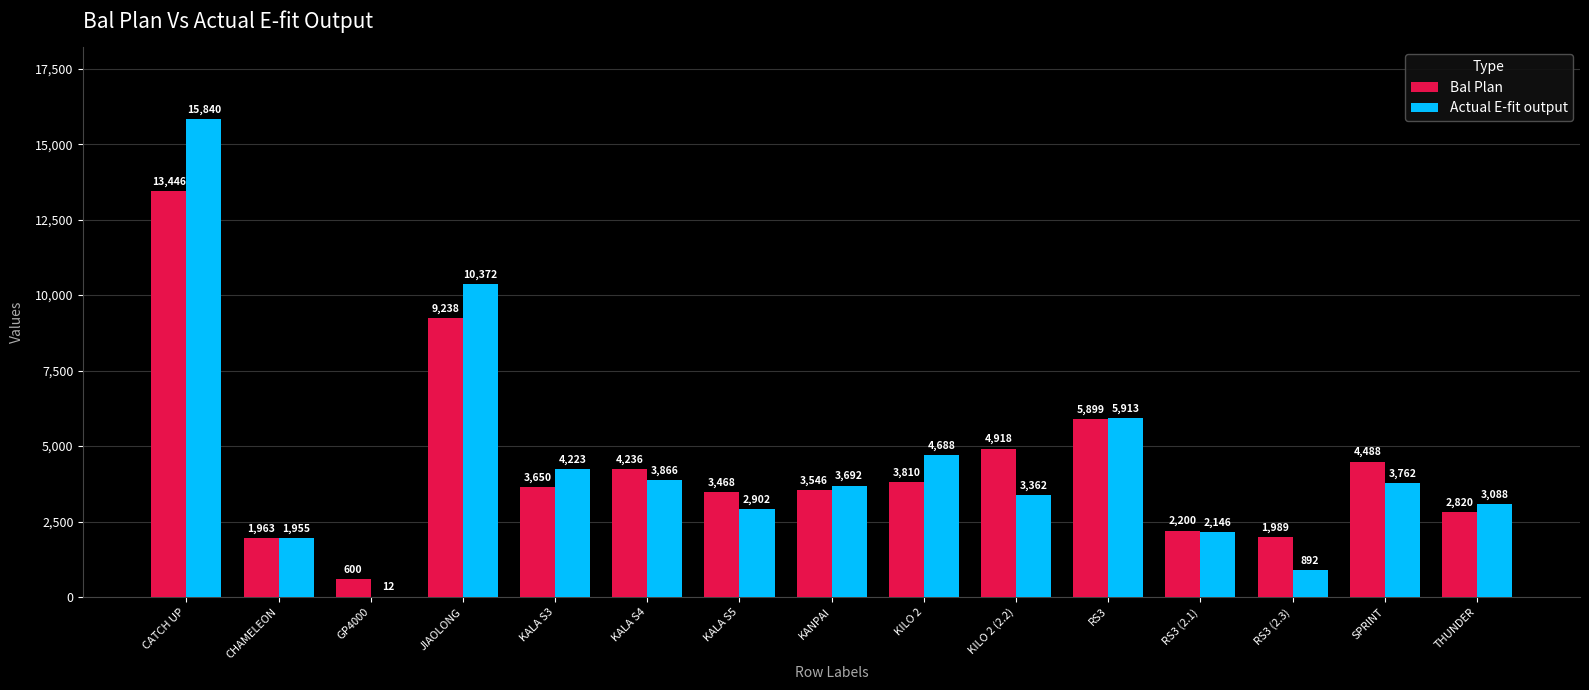

Reading left to right, what are all the values shown in this chart?

Bal Plan: CATCH UP=13446	CHAMELEON=1963	GP4000=600	JIAOLONG=9238	KALA S3=3650	KALA S4=4236	KALA S5=3468	KANPAI=3546	KILO 2=3810	KILO 2 (2.2)=4918	RS3=5899	RS3 (2.1)=2200	RS3 (2.3)=1989	SPRINT=4488	THUNDER=2820
Actual E-fit output: CATCH UP=15840	CHAMELEON=1955	GP4000=12	JIAOLONG=10372	KALA S3=4223	KALA S4=3866	KALA S5=2902	KANPAI=3692	KILO 2=4688	KILO 2 (2.2)=3362	RS3=5913	RS3 (2.1)=2146	RS3 (2.3)=892	SPRINT=3762	THUNDER=3088